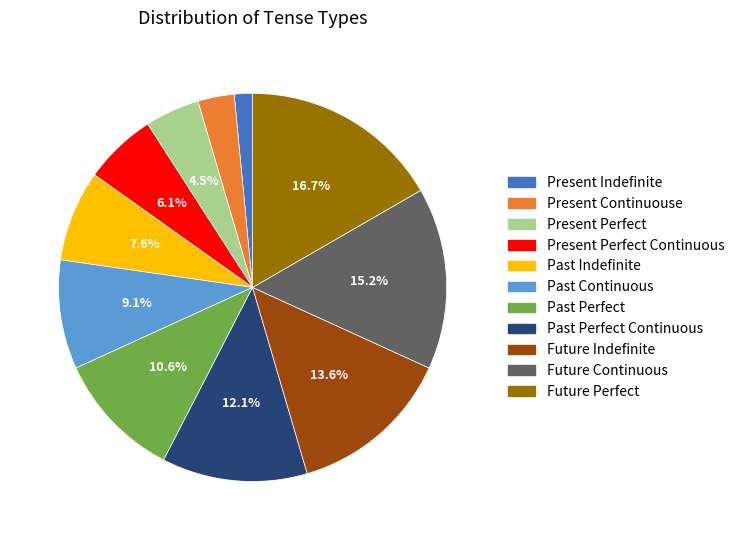

How many segments does this pie chart have?

11